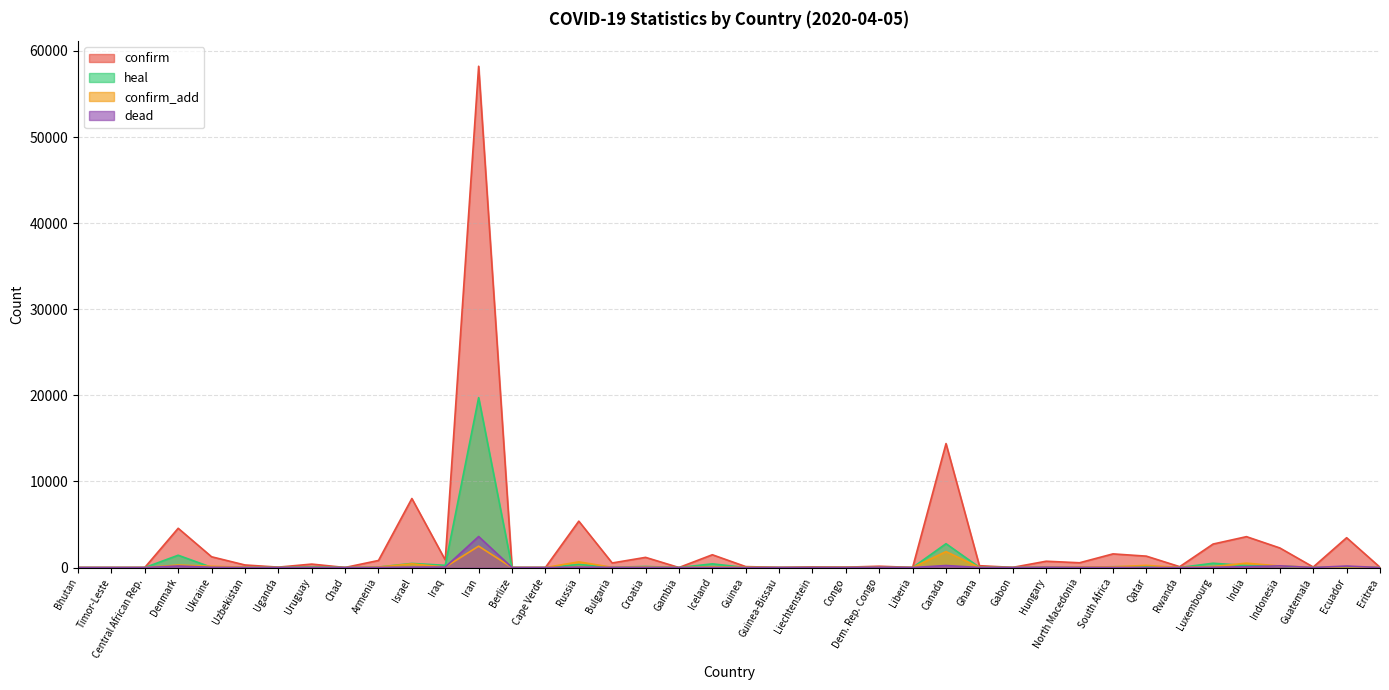

What position from the right is Dem. Rep. Congo?

16